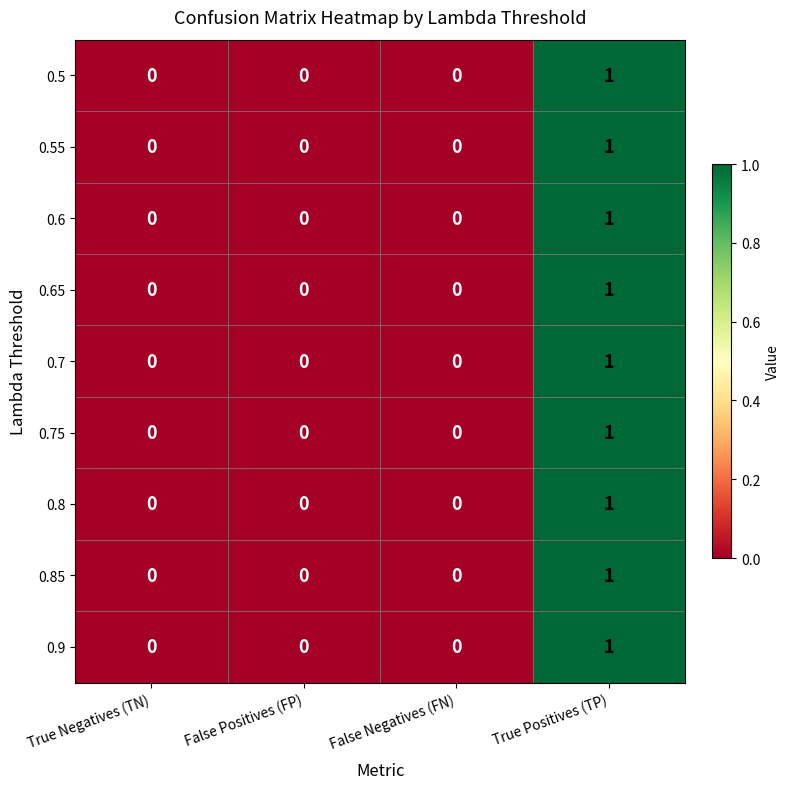

Count the 0.6 values in the range 0 to 1.

4